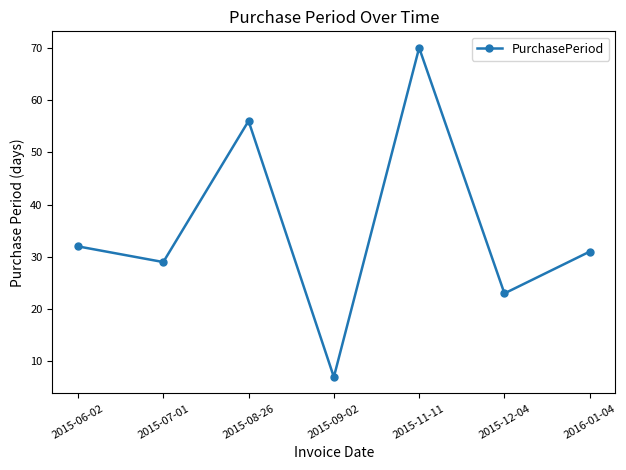

What position from the left is 2015-09-02?

4